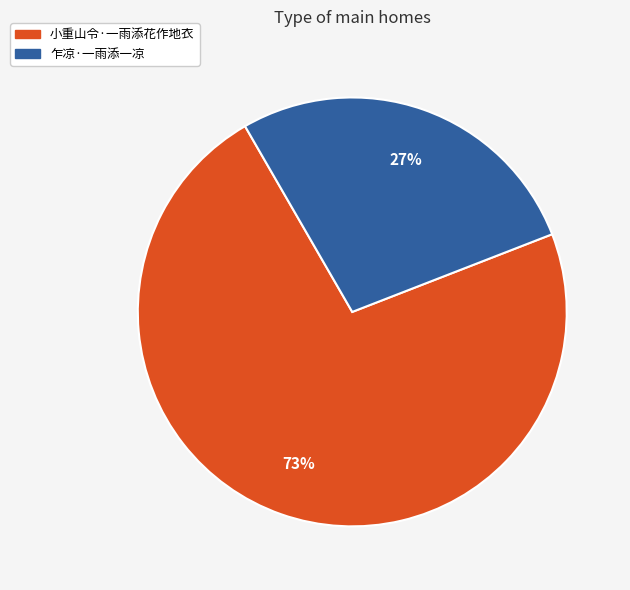

Combined, do 小重山令·一雨添花作地衣 and 乍凉·一雨添一凉 account for over 50%?

Yes